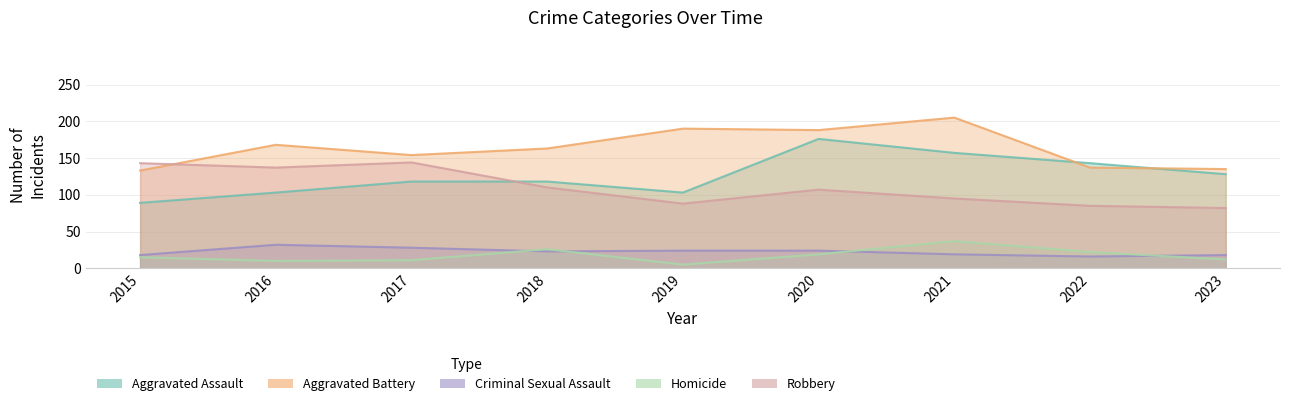

What is the total value across all series at 2022?

403